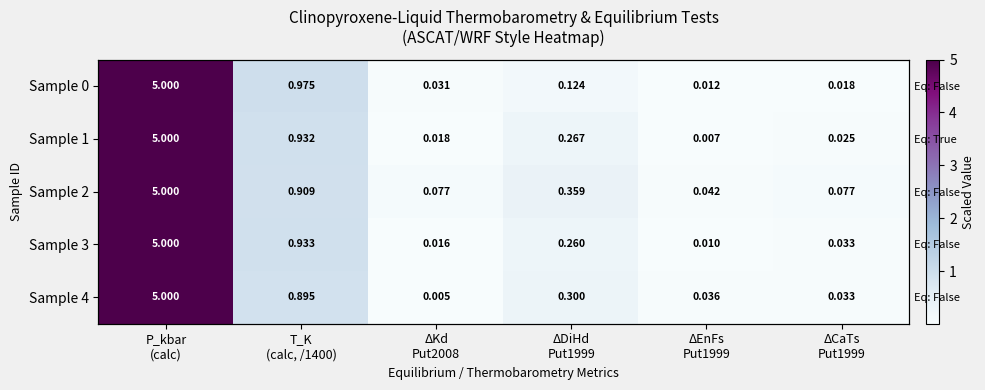

What is the difference between the maximum and minimum values in the Sample 1 series?

5.0